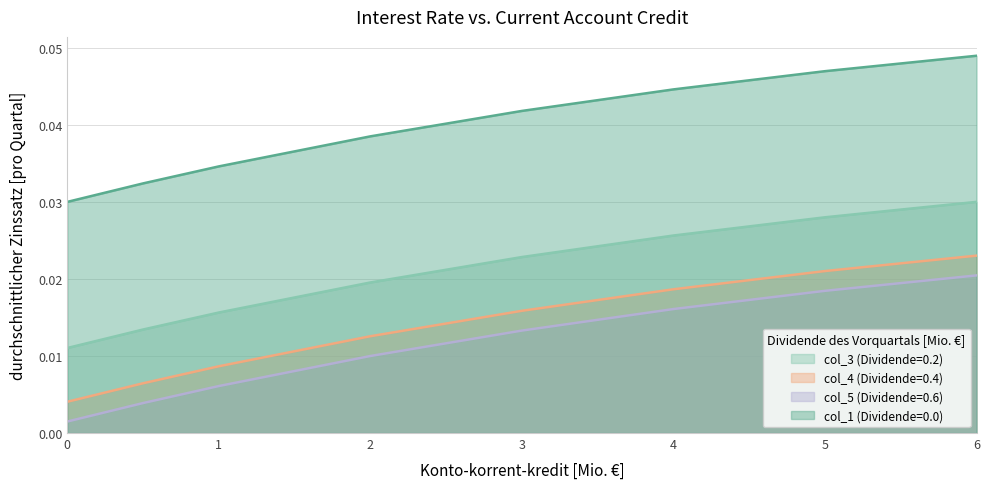

Which has a higher value, 6.0 or 2.0?

6.0